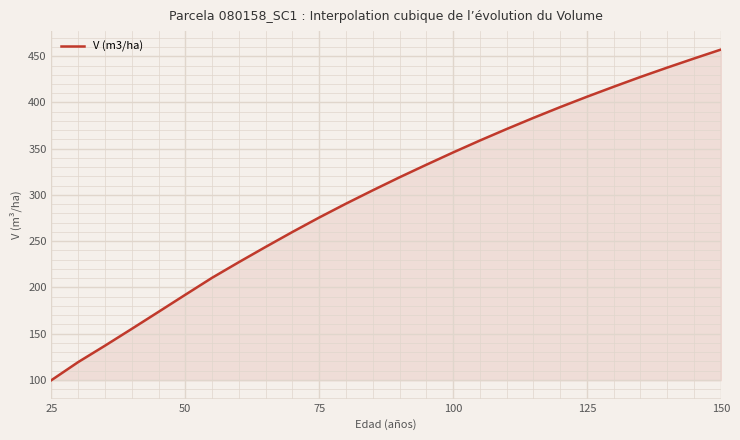

What is the difference between the maximum and minimum values?

357.6